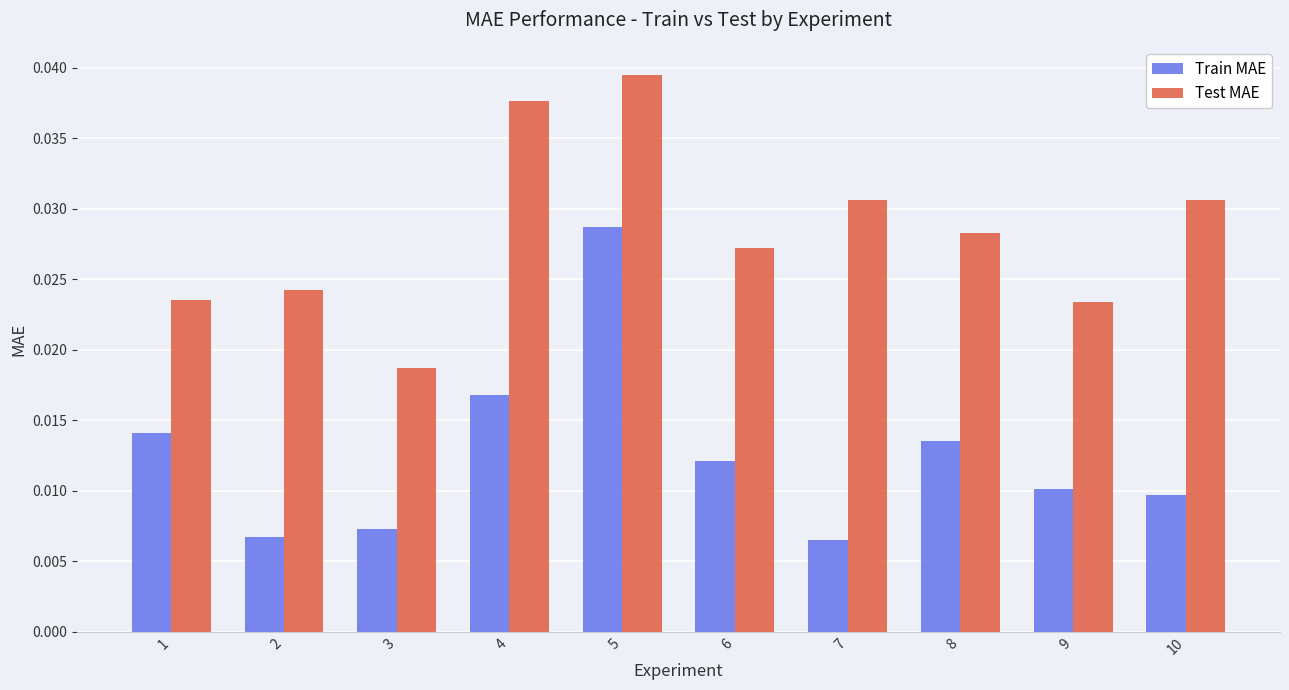

Are the bars horizontal?

No